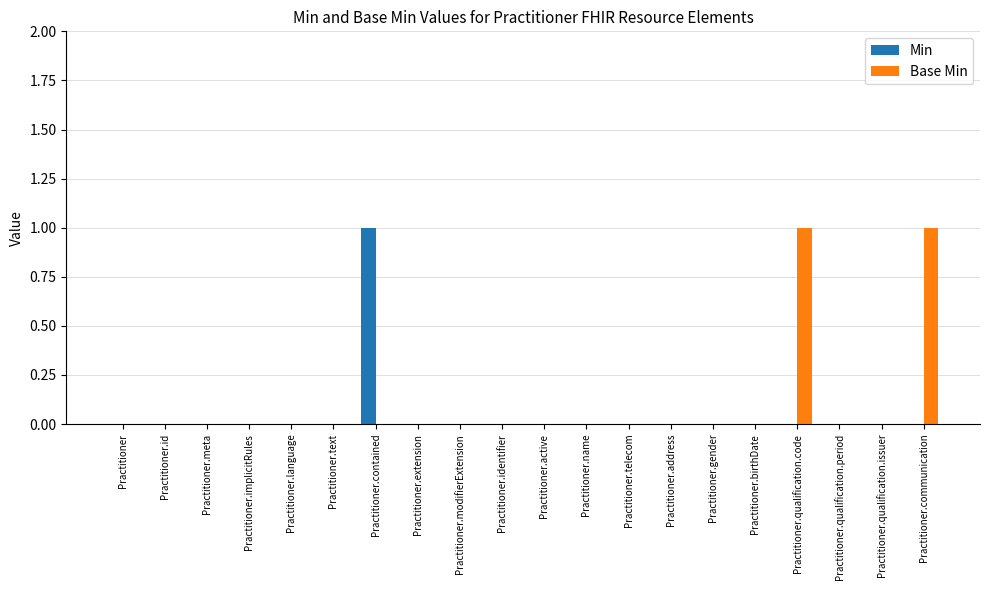

The value of Base Min at Practitioner.modifierExtension is 1. True or false?

False